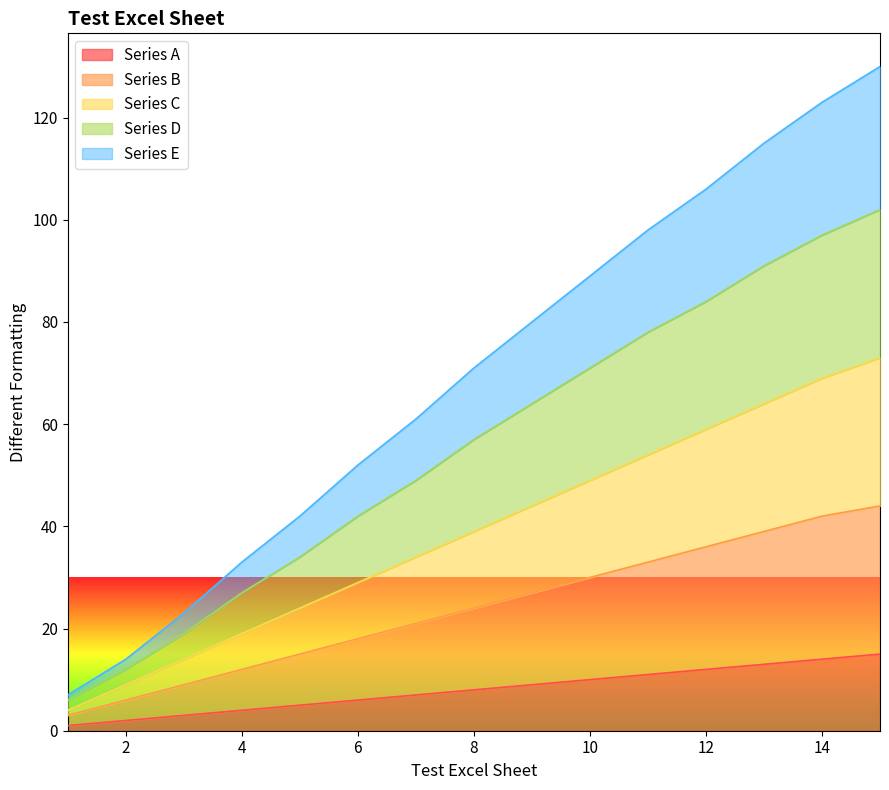

Reading left to right, transcribe all the data shown in this chart.

Series A: 1=1	2=2	3=3	4=4	5=5	6=6	7=7	8=8	9=9	10=10	11=11	12=12	13=13	14=14	15=15
Series B: 1=3	2=6	3=9	4=12	5=15	6=18	7=21	8=24	9=27	10=30	11=33	12=36	13=39	14=42	15=44
Series C: 1=4	2=9	3=14	4=19	5=24	6=29	7=34	8=39	9=44	10=49	11=54	12=59	13=64	14=69	15=73
Series D: 1=6	2=12	3=19	4=27	5=34	6=42	7=49	8=57	9=64	10=71	11=78	12=84	13=91	14=97	15=102
Series E: 1=7	2=14	3=23	4=33	5=42	6=52	7=61	8=71	9=80	10=89	11=98	12=106	13=115	14=123	15=130